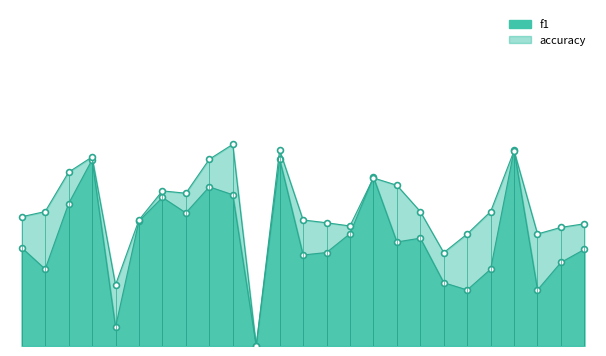

Which series has the largest Y range (max minus min)?

accuracy